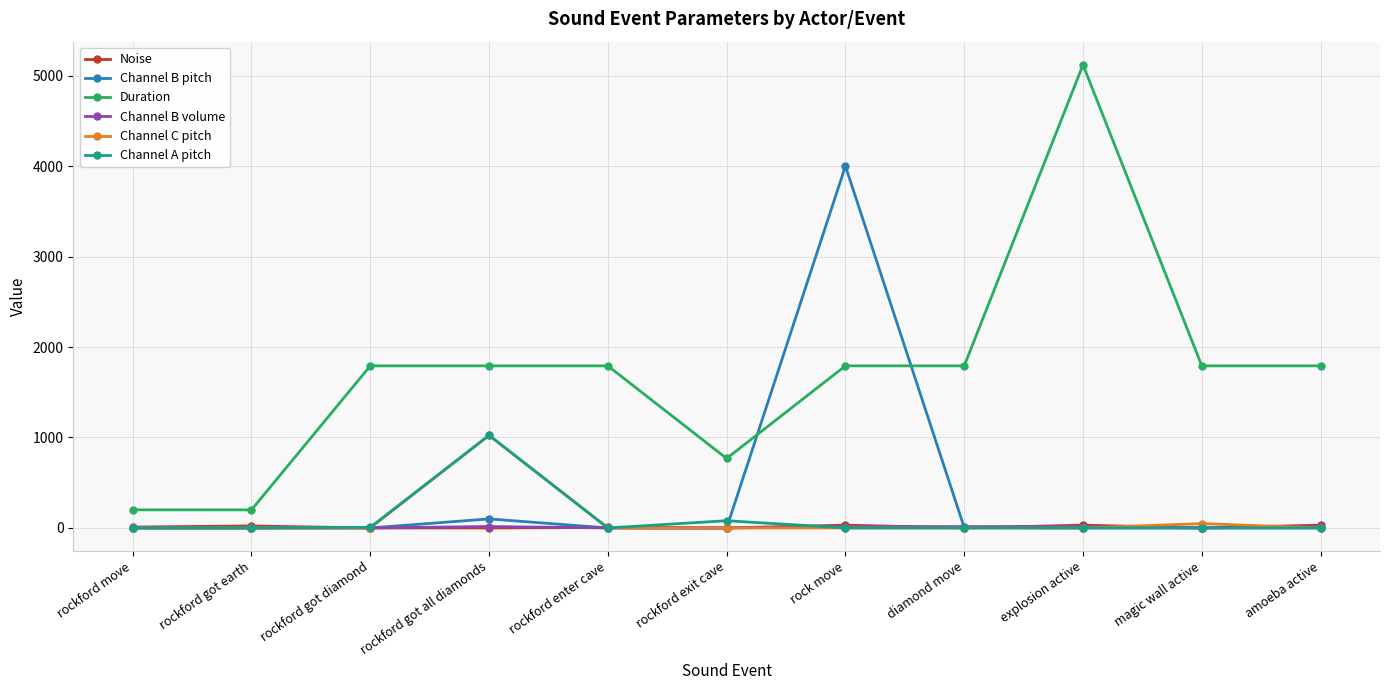

The Channel A pitch series shows 0 at magic wall active. True or false?

True